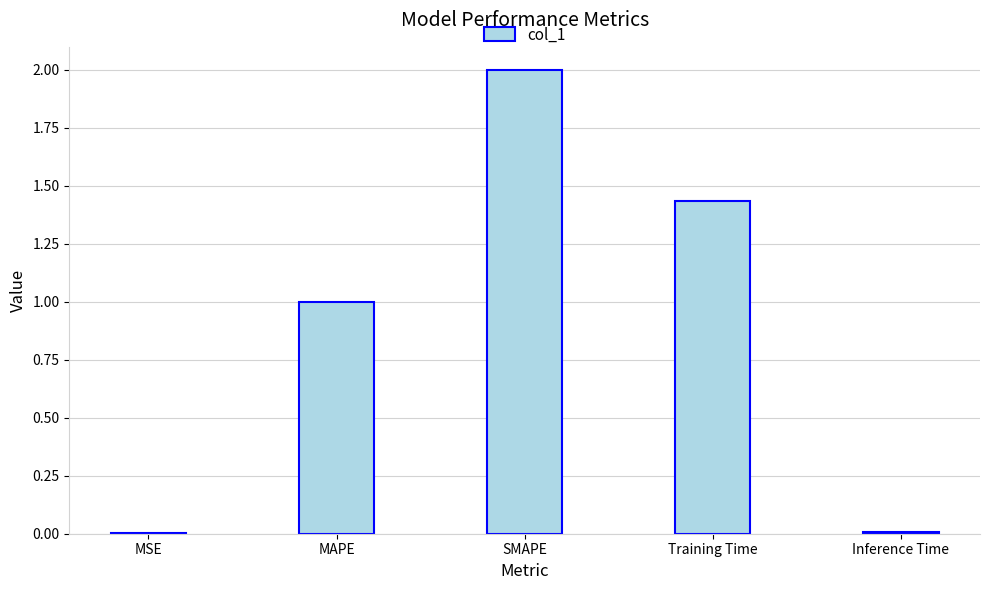

What is the sum of all values?

4.4